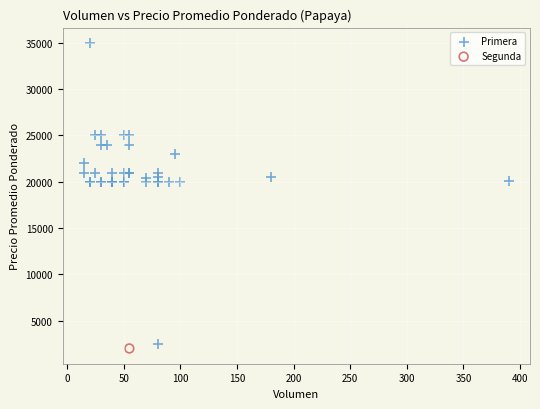

What are all the series names shown in the legend?

Primera, Segunda